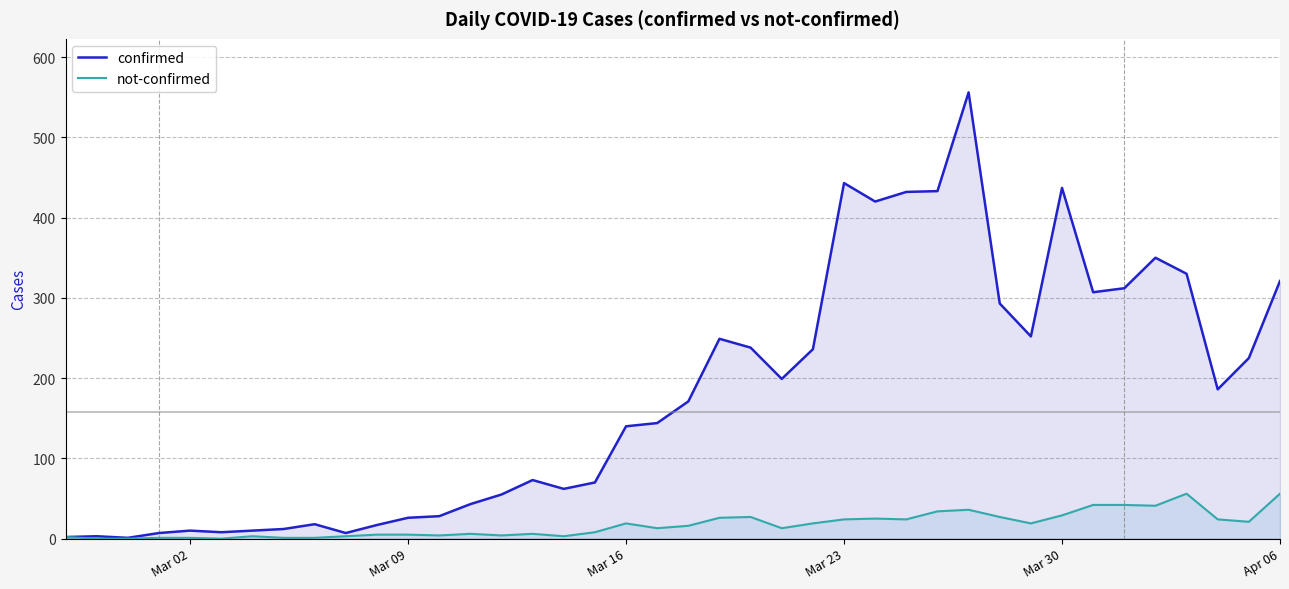

Which series has the widest spread of values?

confirmed